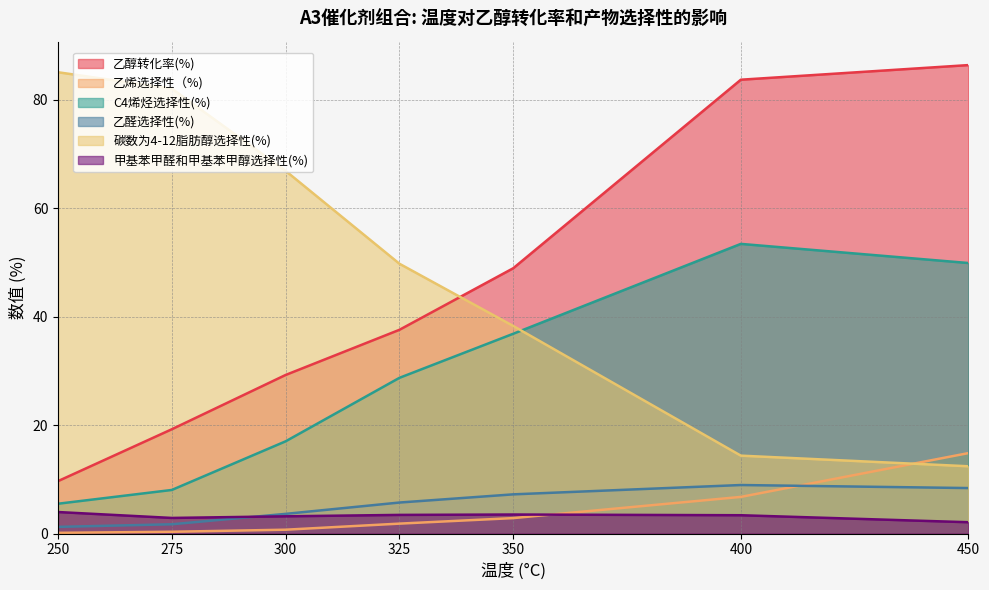

The value of 乙烯选择性（%) at 400 is 8.9. True or false?

False